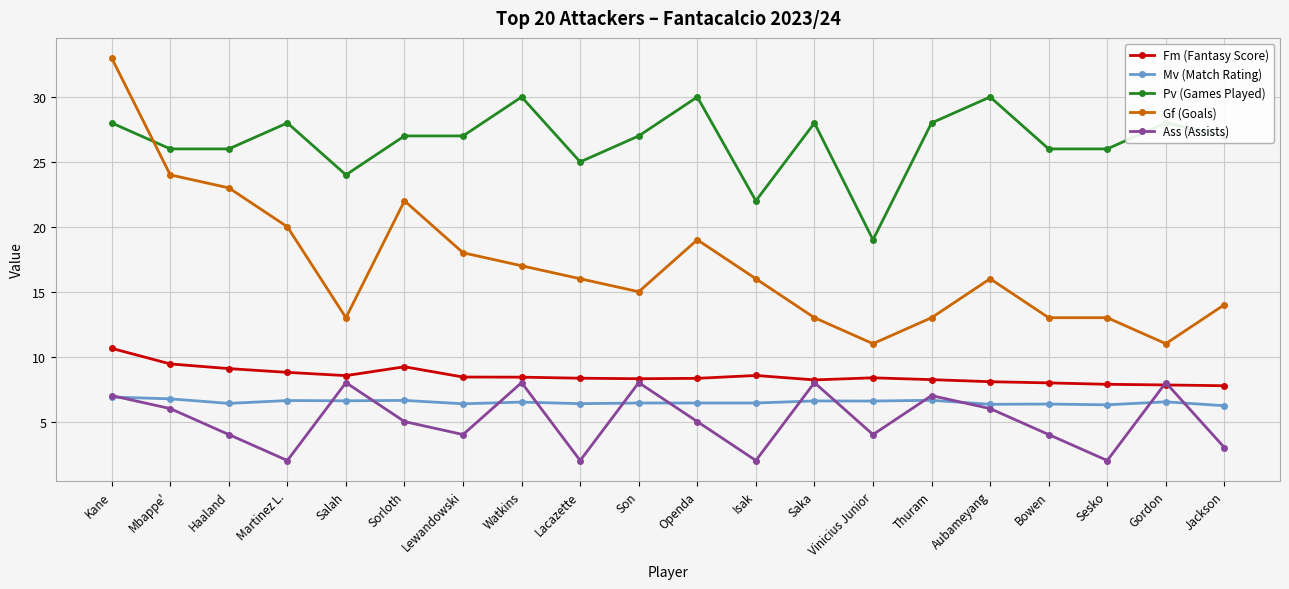

True or false: Fm (Fantasy Score) has a value of 7.9 at Sesko.

True